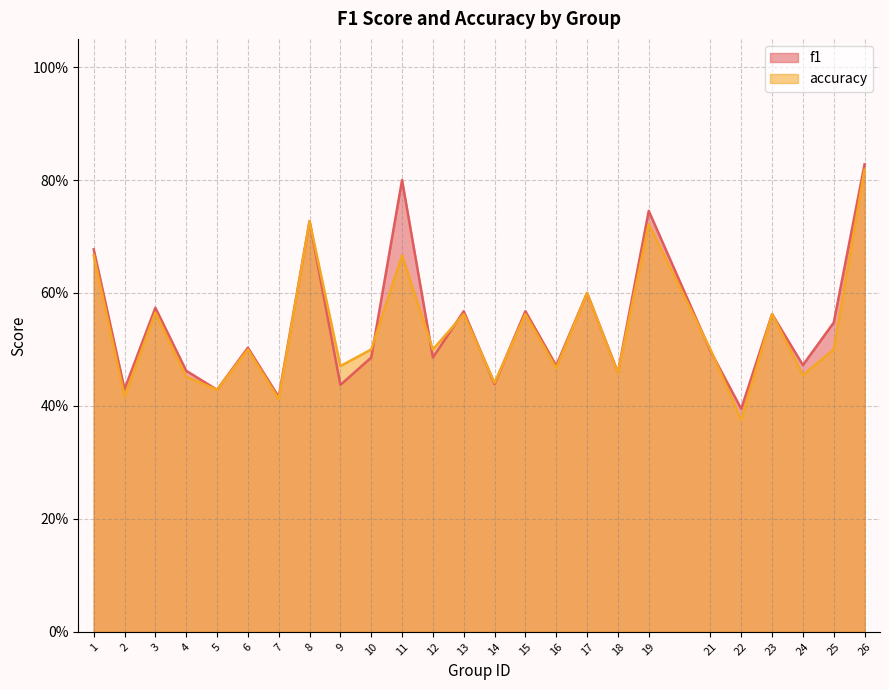

At 13, list the series in order from largest to smallest.

f1, accuracy